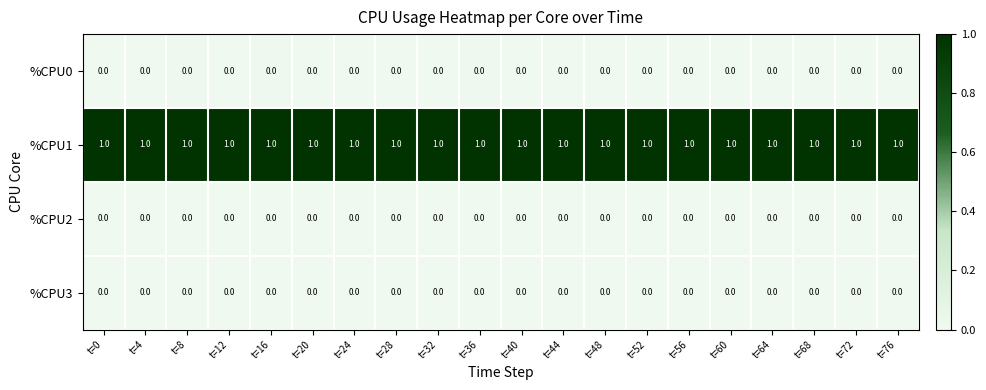

The %CPU3 series shows 0 at t=44. True or false?

True